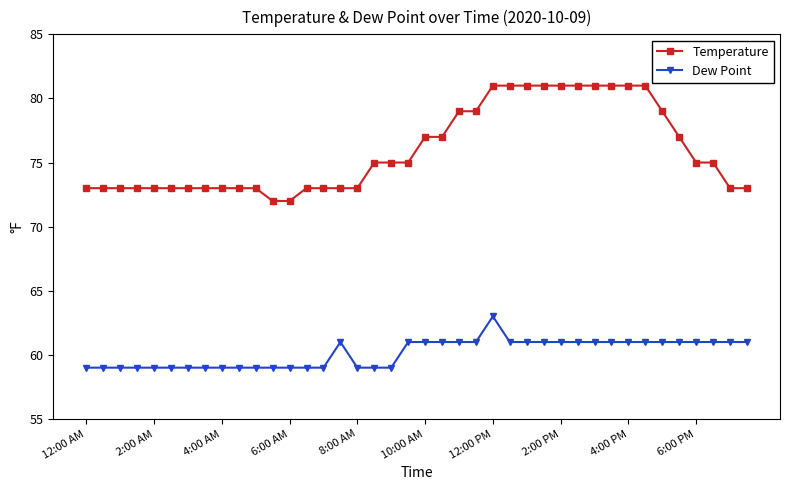

What is the value of the Dew Point point at the 21st from the left?

61